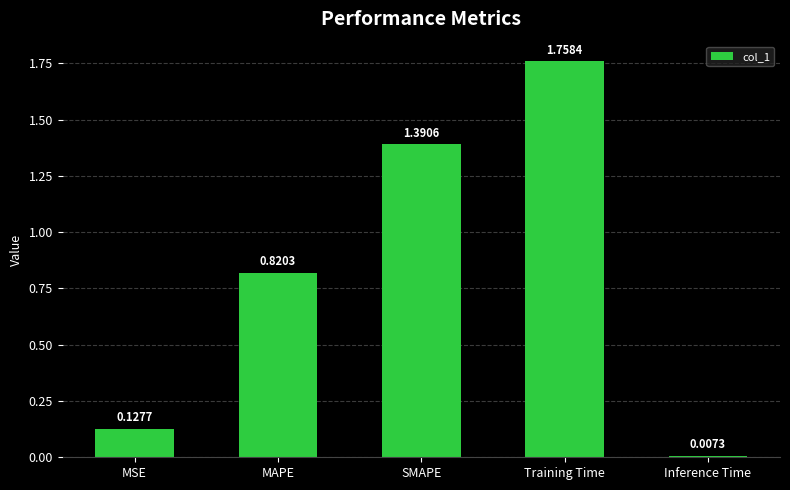

What is the sum of the values at MSE and SMAPE?

1.5